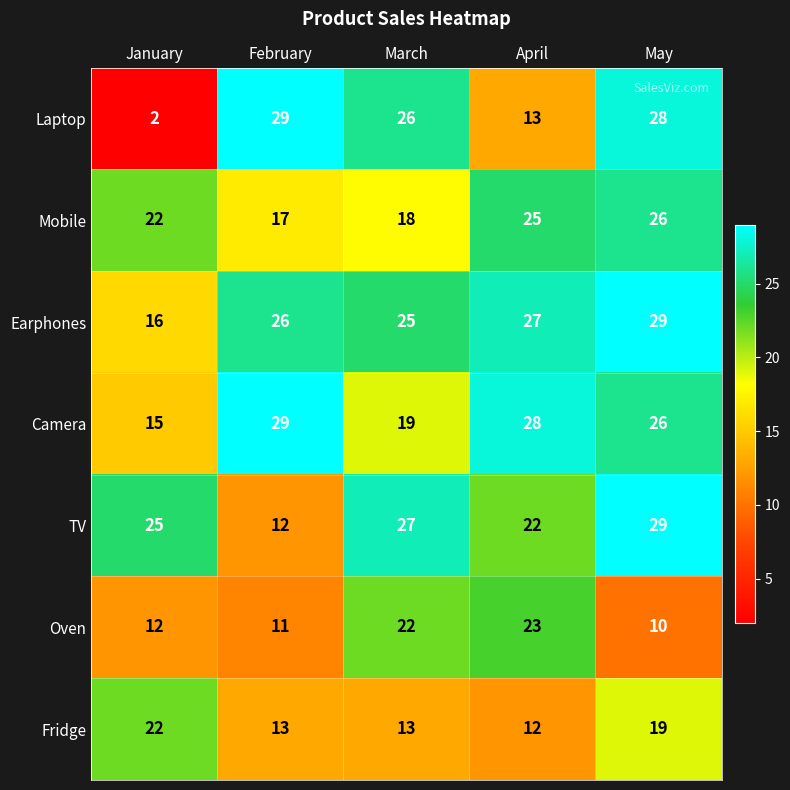

List the labels in order of Mobile value, largest first.

May, April, January, March, February